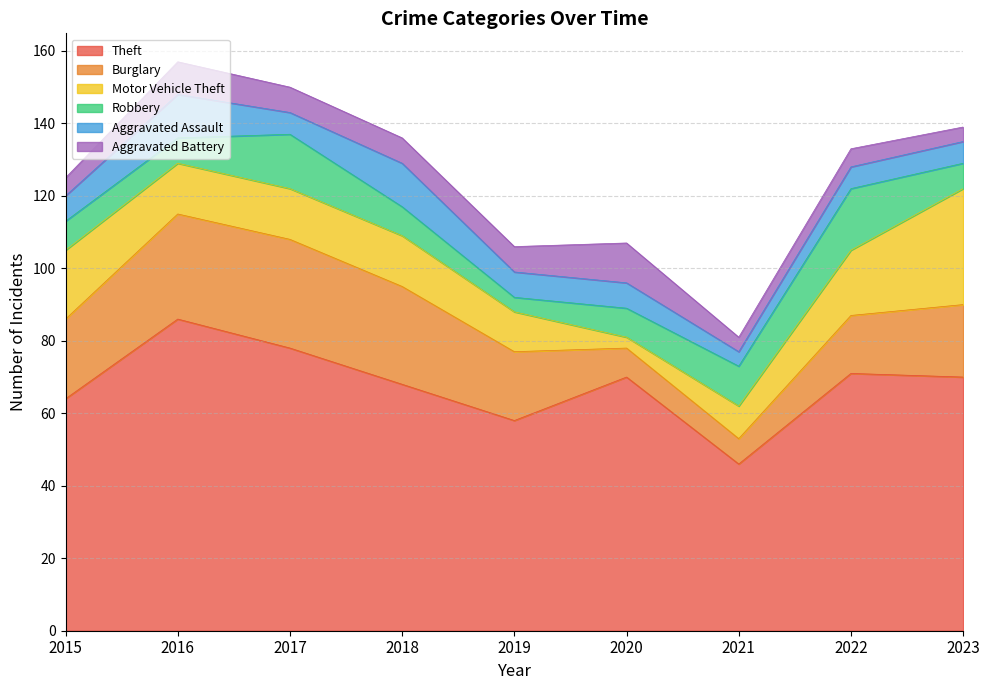

The Theft series shows 86 at 2016. True or false?

True